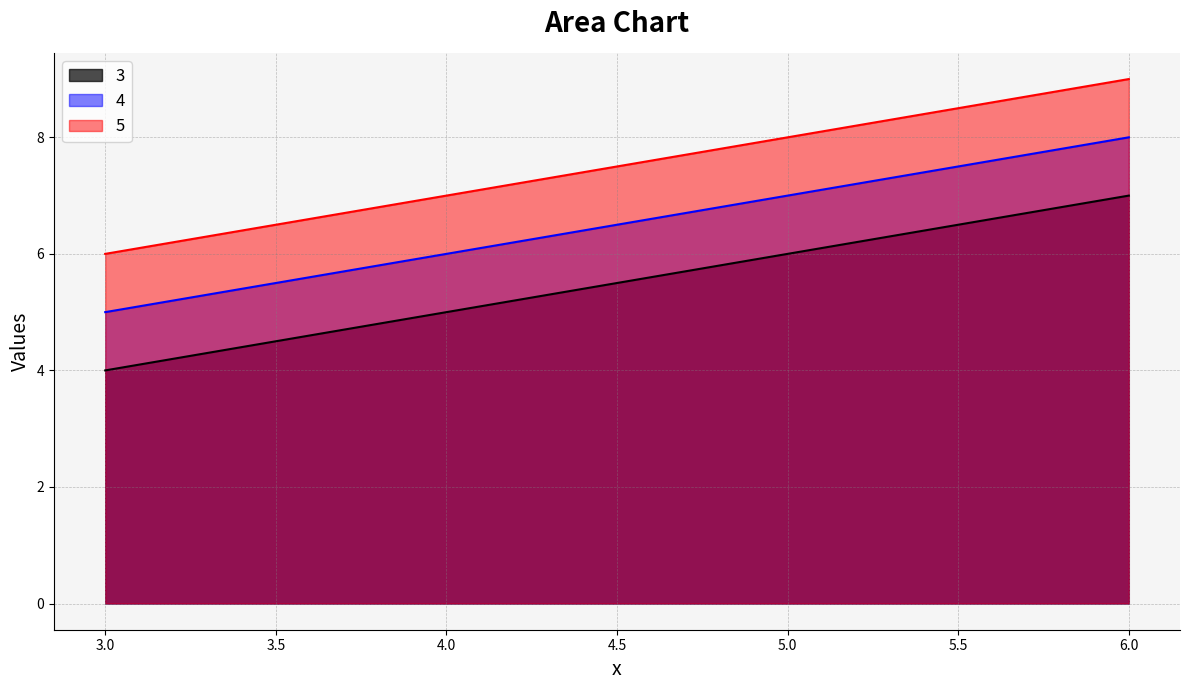

What is the value of the 5 point at the 3rd from the left?

8